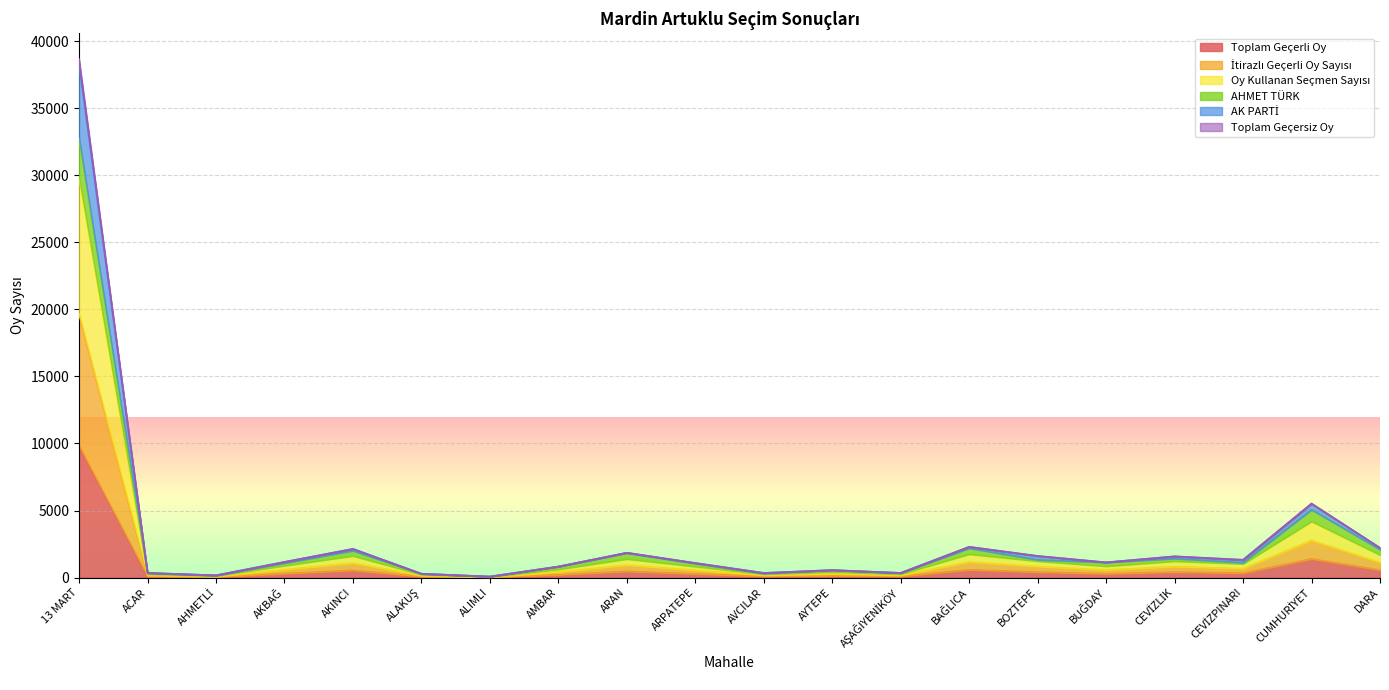

True or false: Toplam Geçerli Oy and İtirazlı Geçerli Oy Sayısı intersect in this chart.

False